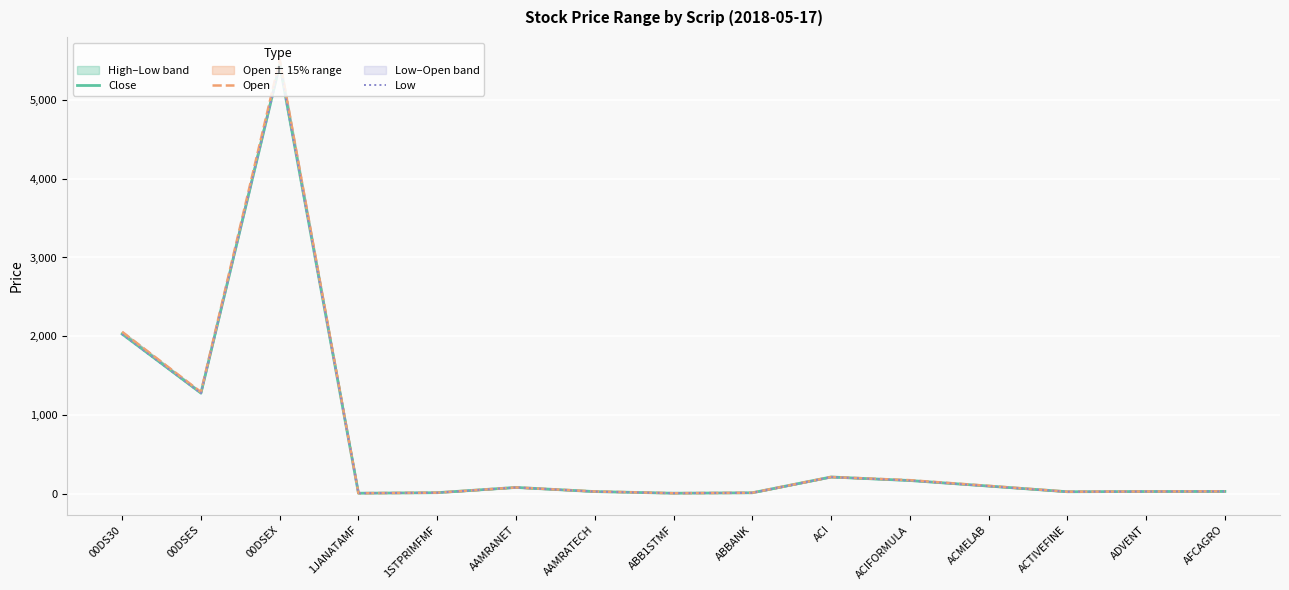

What is the sum of all Low values?

9433.5